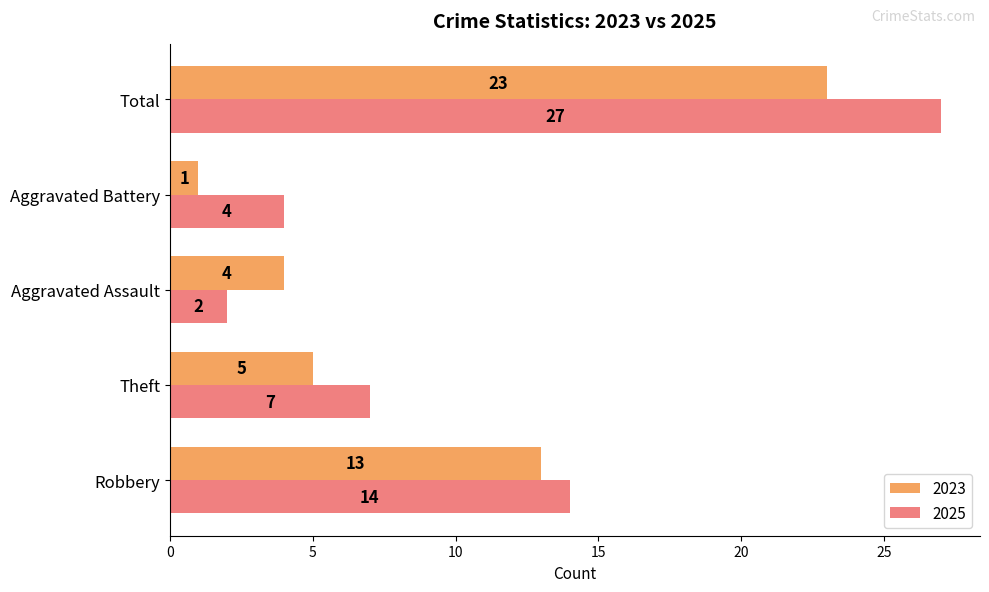

What is the average value of the 2025 series?

11